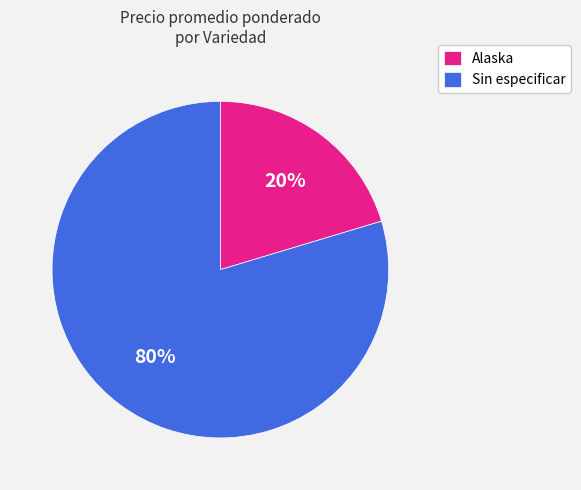

What is the smallest slice in the pie chart?

Alaska